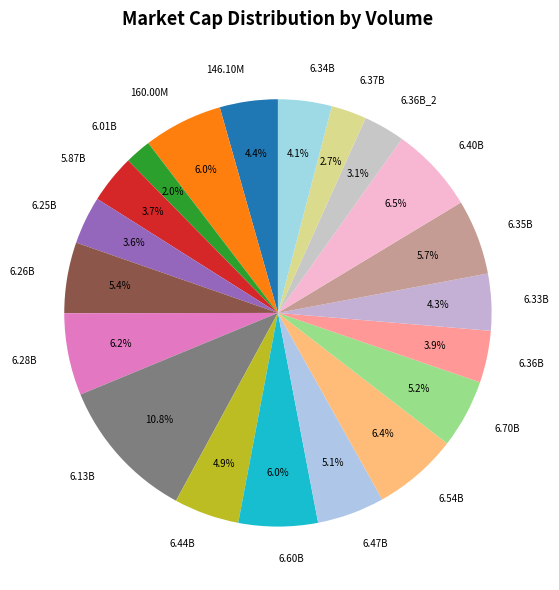

Is there any slice that represents more than half of the pie?

No